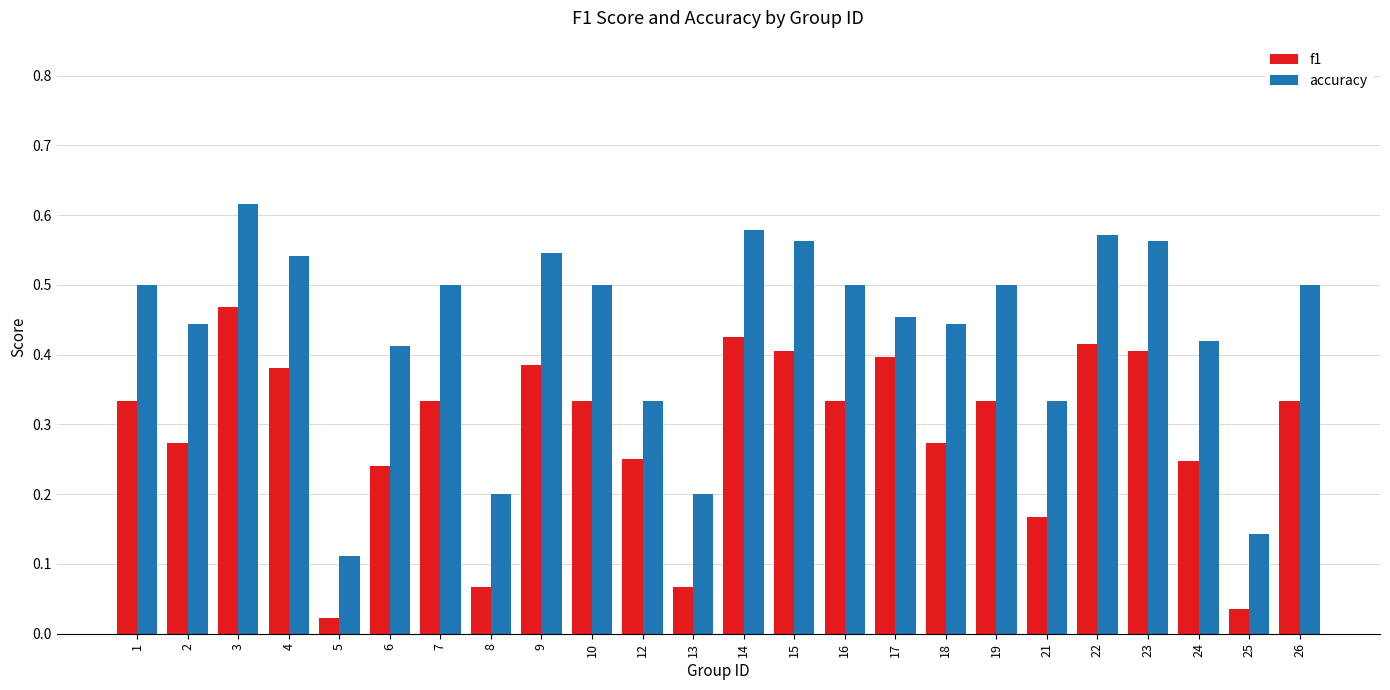

Is it true that f1 equals 0.4 at 14?

True